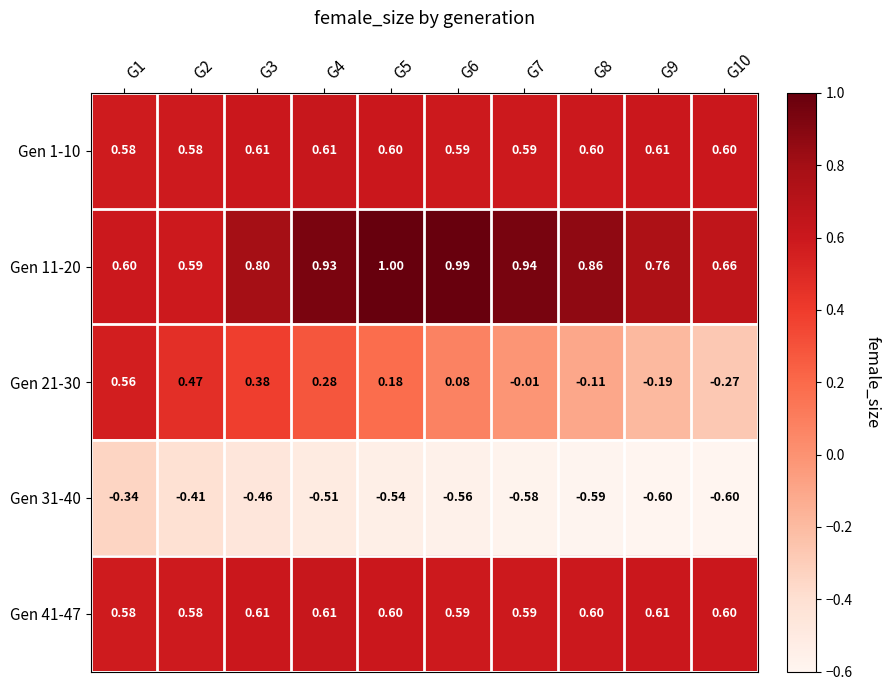

At which category is the sum across all series the highest?

G1